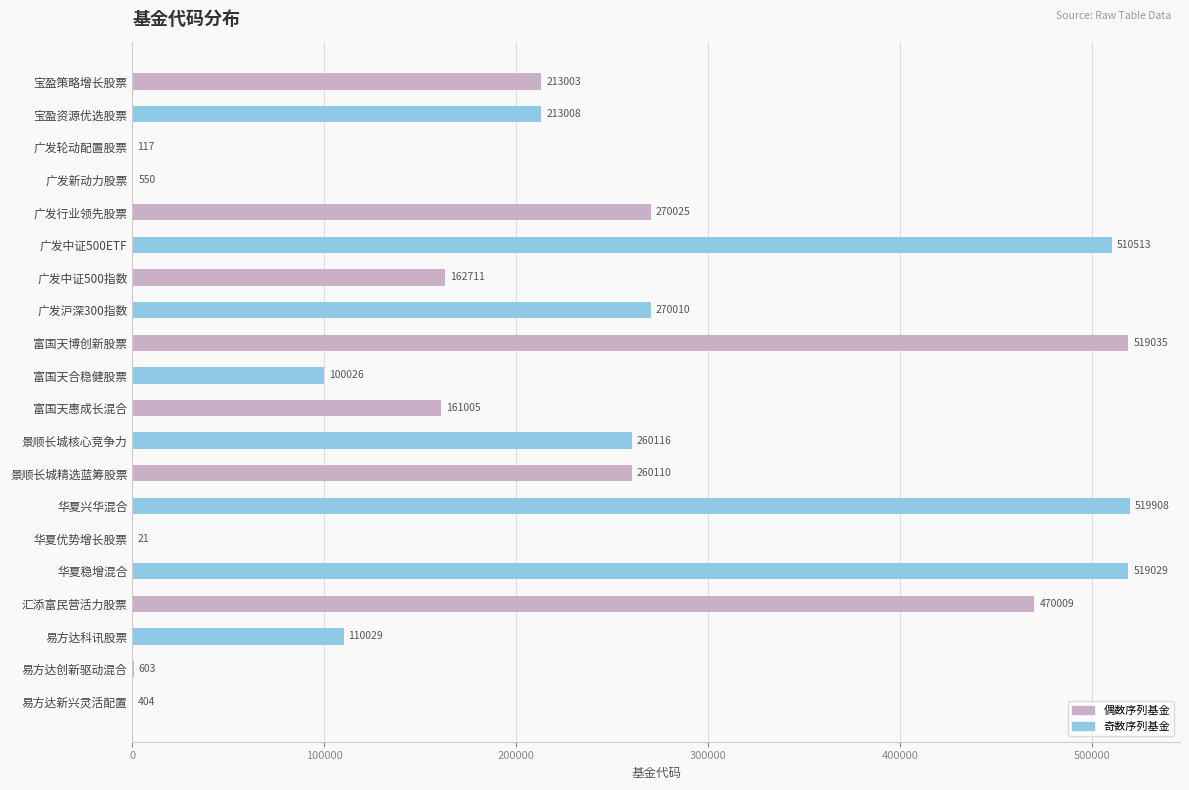

The chart shows a value of 309960 at 华夏兴华混合. True or false?

False